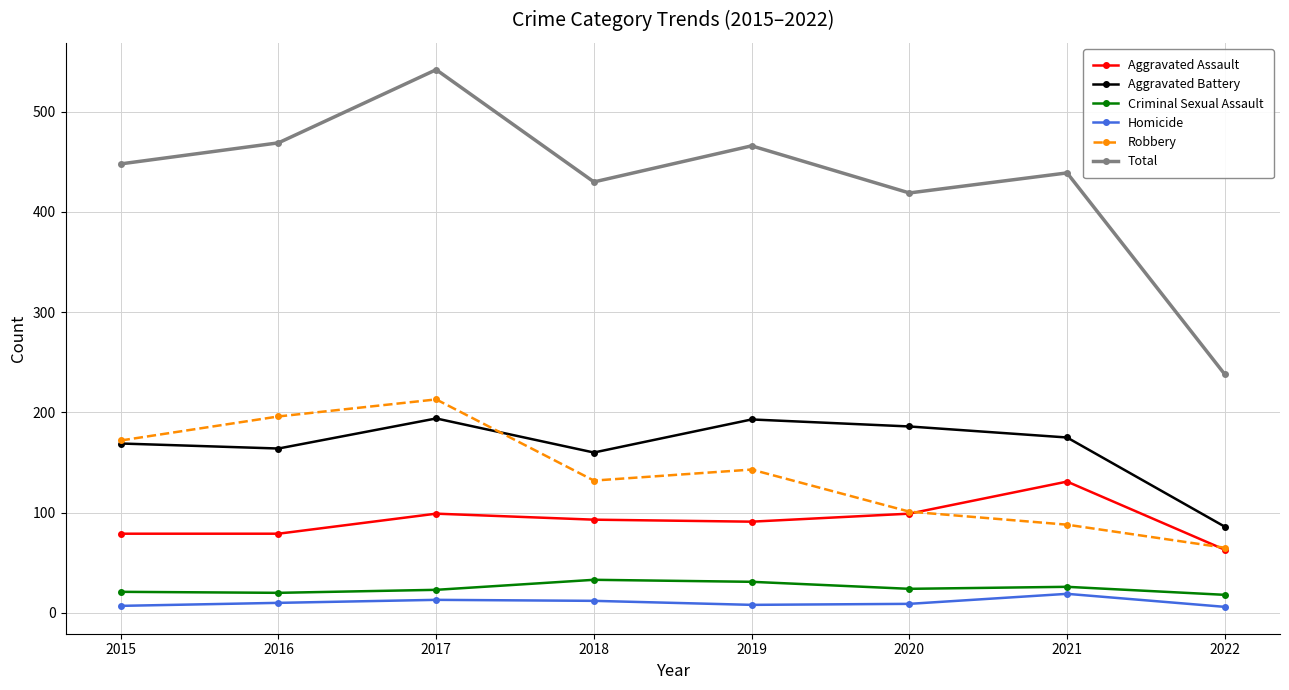

True or false: Robbery and Criminal Sexual Assault cross at least once.

False